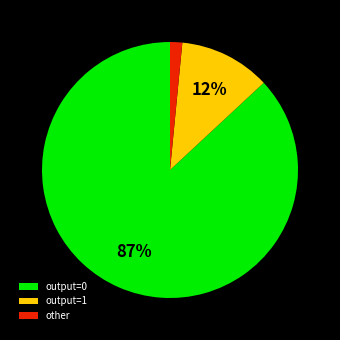

To the nearest percent, what is the average slice percentage?

33%